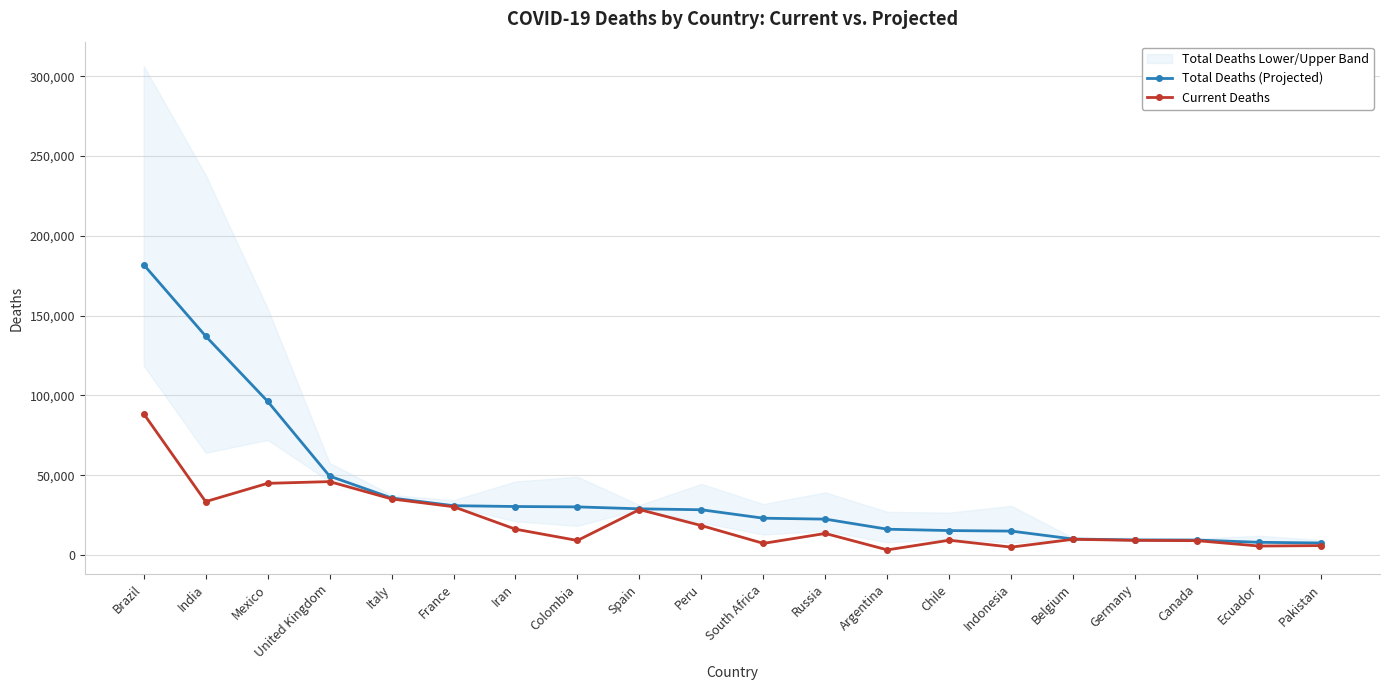

True or false: Total Deaths (Projected) and Current Deaths intersect in this chart.

False